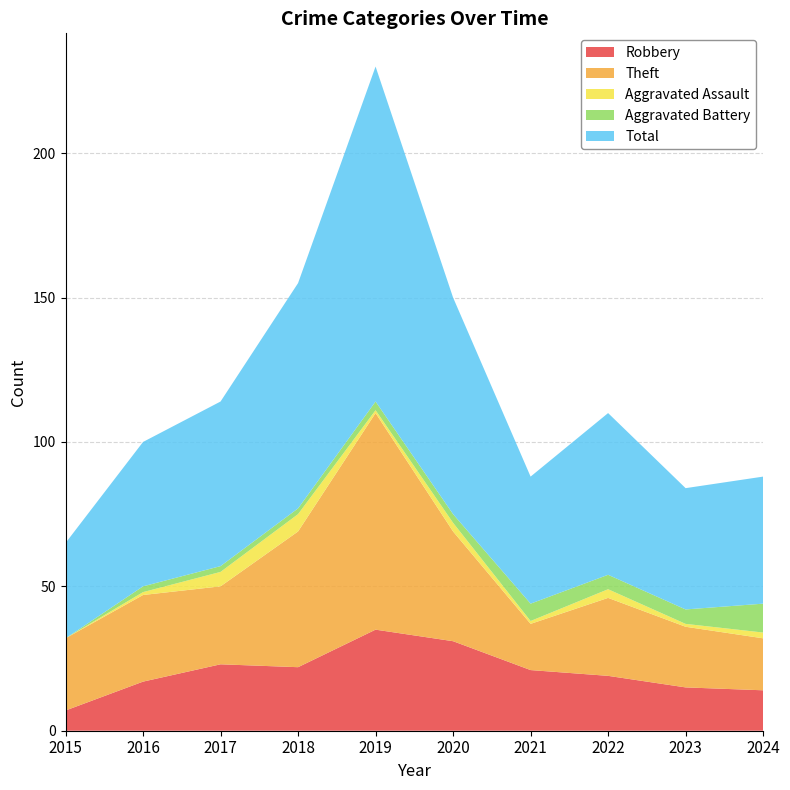

Reading left to right, list all the values displayed in this chart.

Robbery: 7	17	23	22	35	31	21	19	15	14
Theft: 25	30	27	47	75	38	16	27	21	18
Aggravated Assault: 0	1	5	6	1	3	1	3	1	2
Aggravated Battery: 0	2	2	2	3	3	6	5	5	10
Total: 33	50	57	78	116	75	44	56	42	44